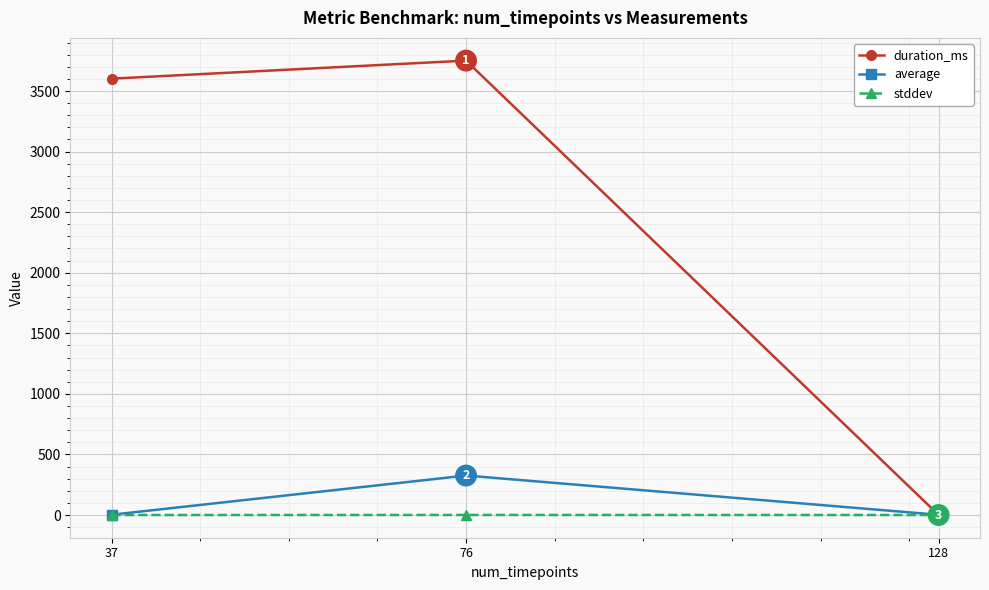

Is it true that average equals 1.7 at 128?

True